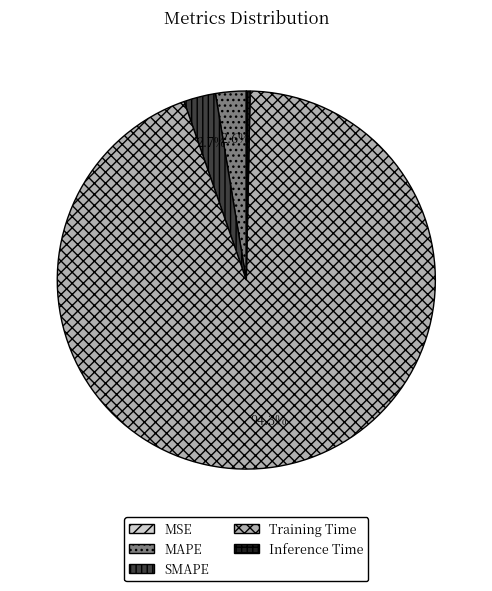

Do Inference Time and SMAPE together represent more than half of the pie?

No